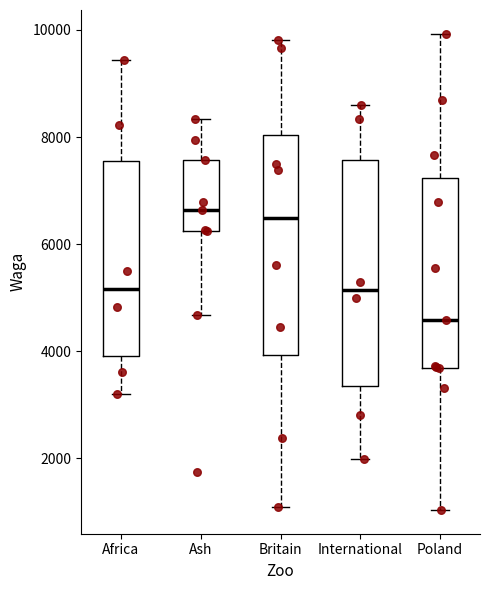

Which box's median line is the lowest?

Poland